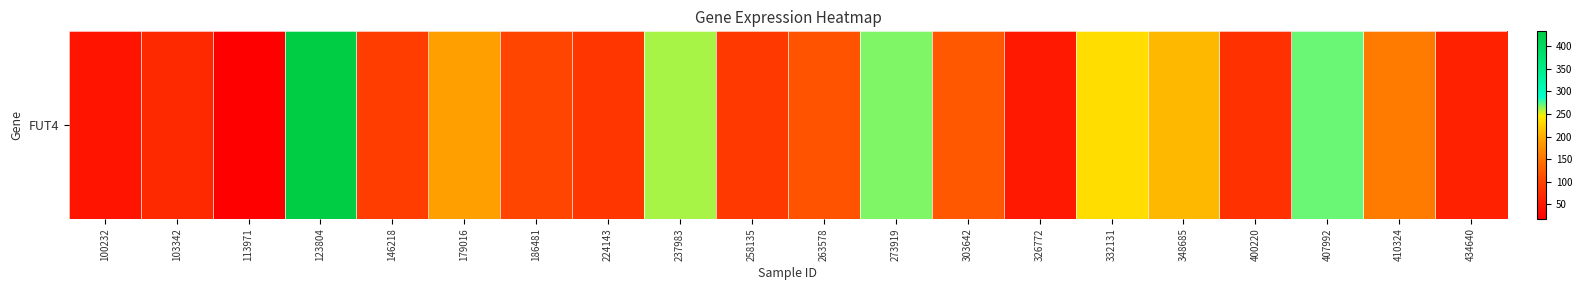

What is the minimum value shown in the chart?

18.1